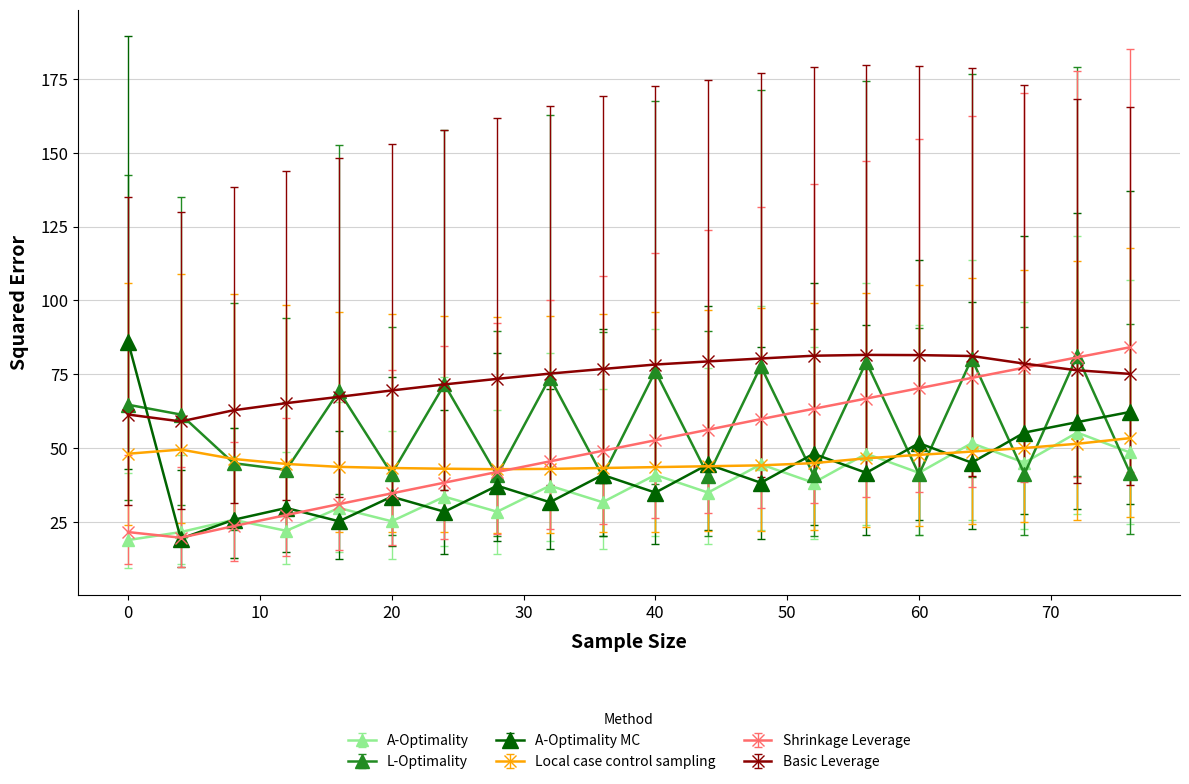

Which series has the largest total across all categories?

Basic Leverage